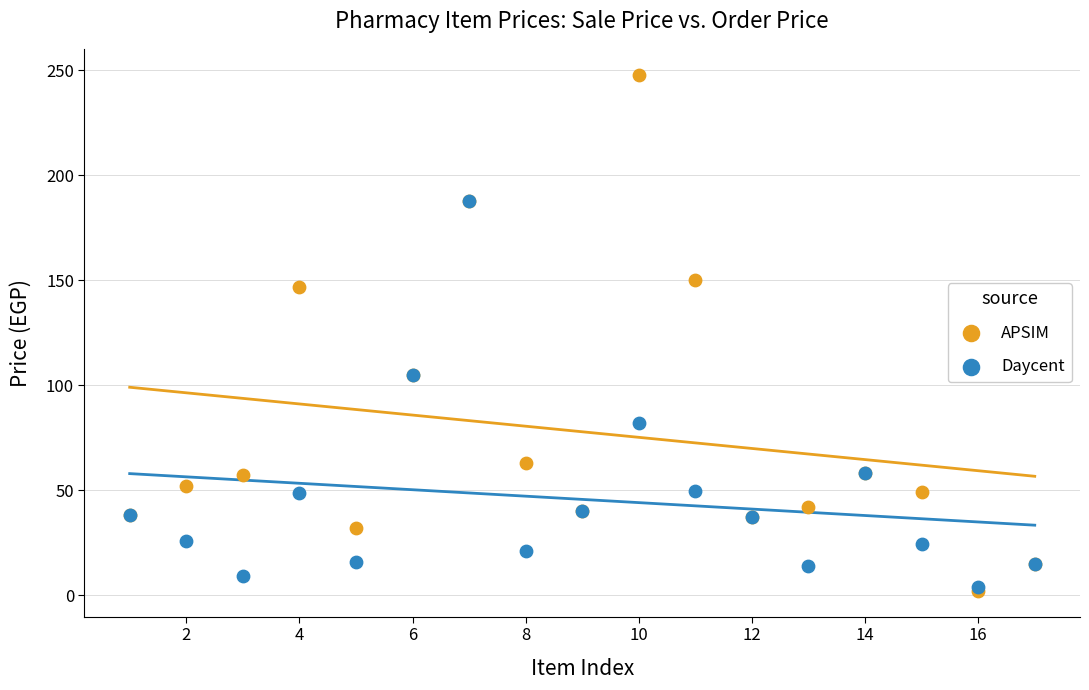

Which series reaches the maximum Y coordinate?

APSIM